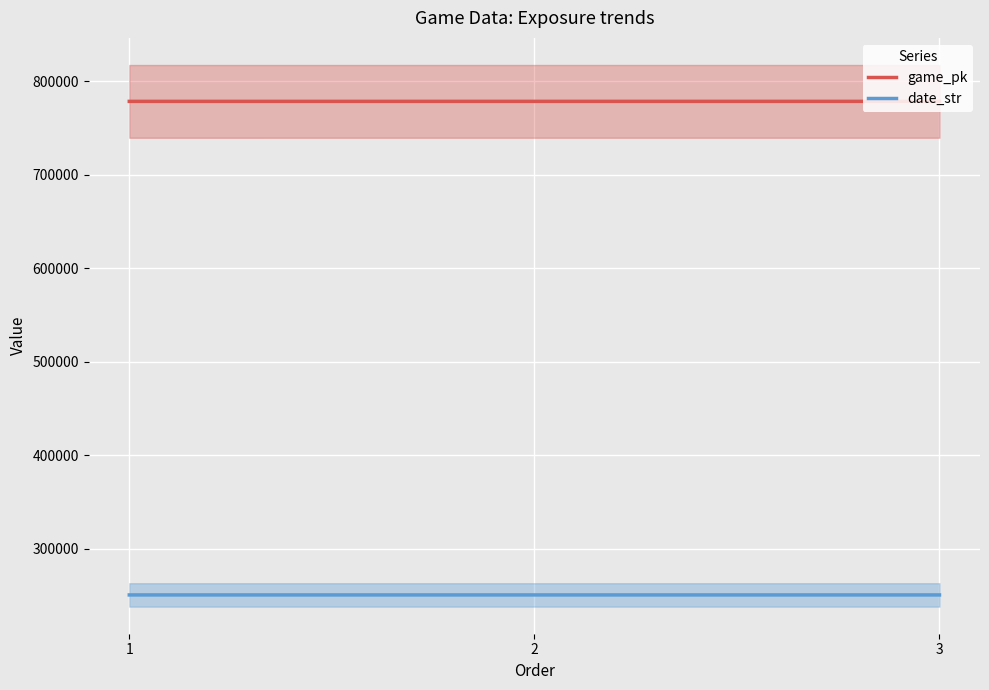

What is the value of the game_pk point at the 3rd from the left?

778447